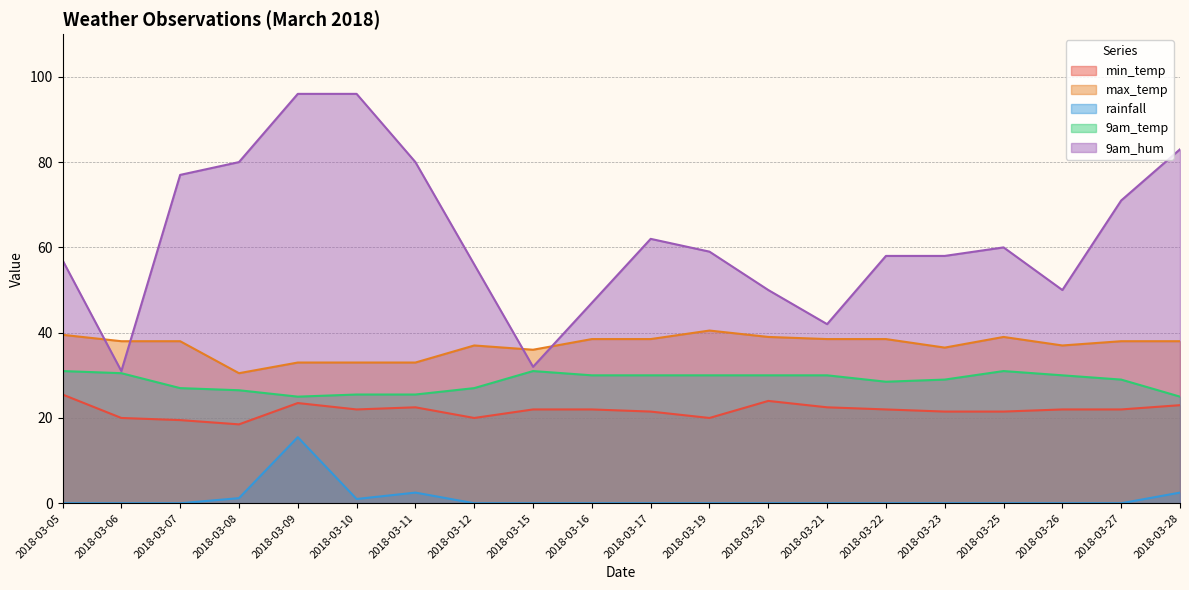

At 2018-03-25, list the series in order from smallest to largest.

rainfall, min_temp, 9am_temp, max_temp, 9am_hum